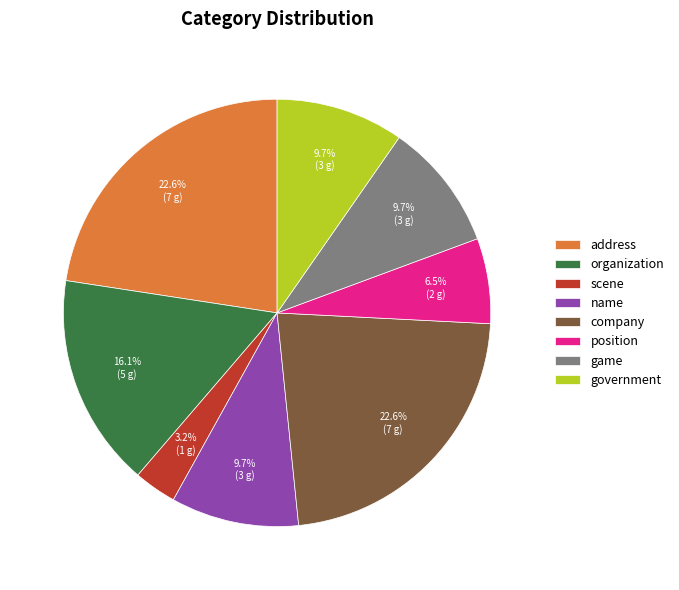

To the nearest percent, what percentage of the pie is government?

10%